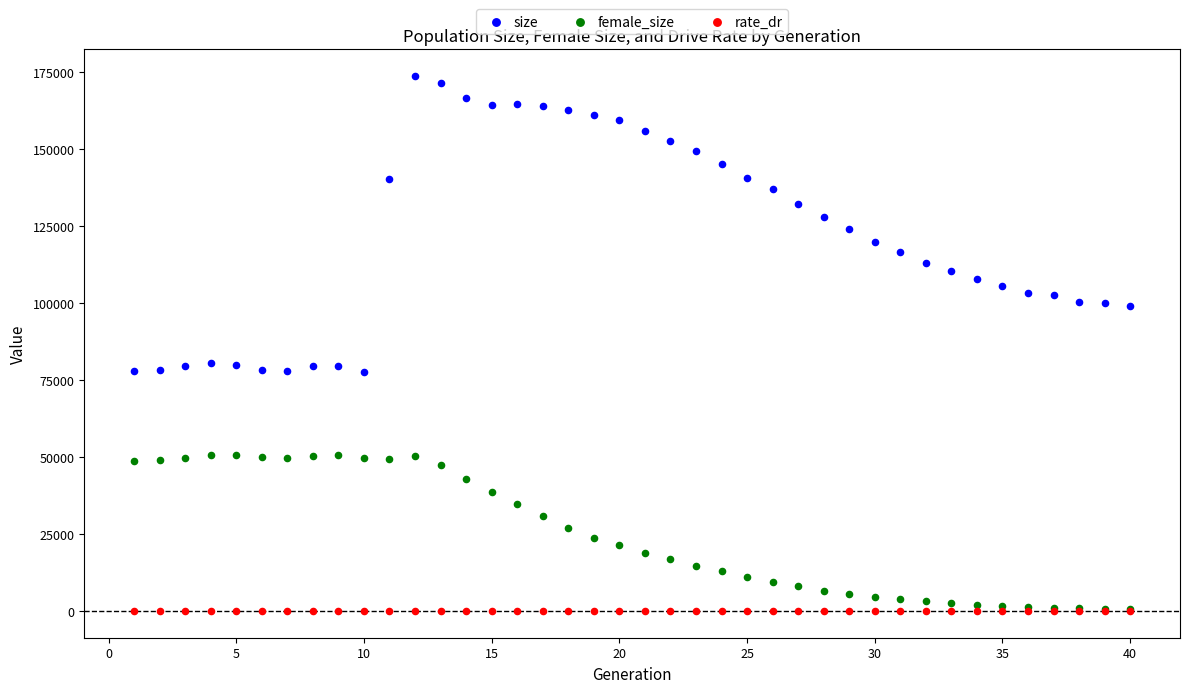

What are all the series names shown in the legend?

size, female_size, rate_dr